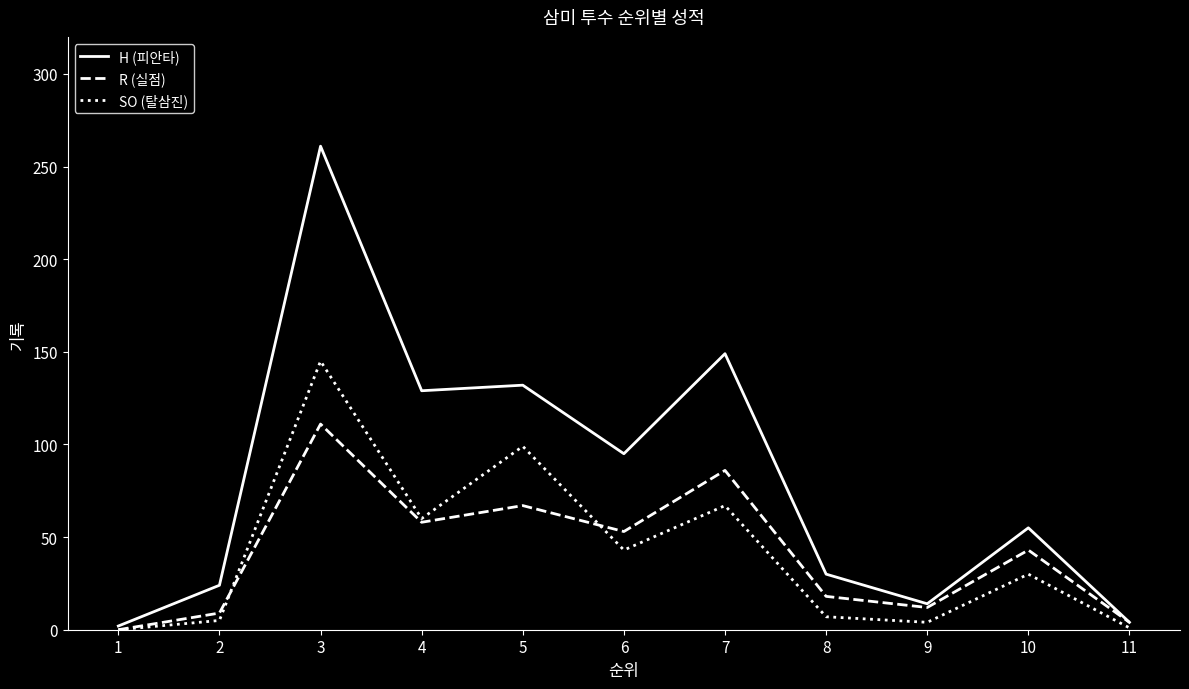

True or false: SO (탈삼진) has more than 2 interior local peaks.

True